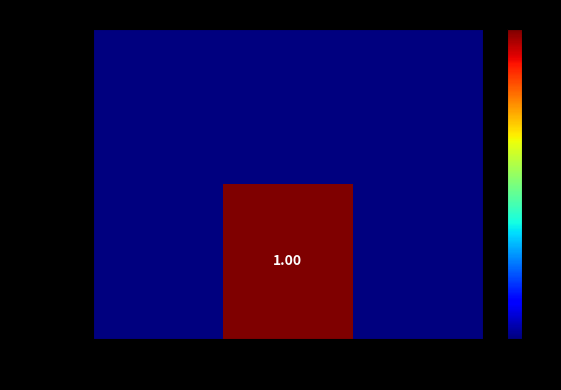

Count the number of data series in this chart.

2